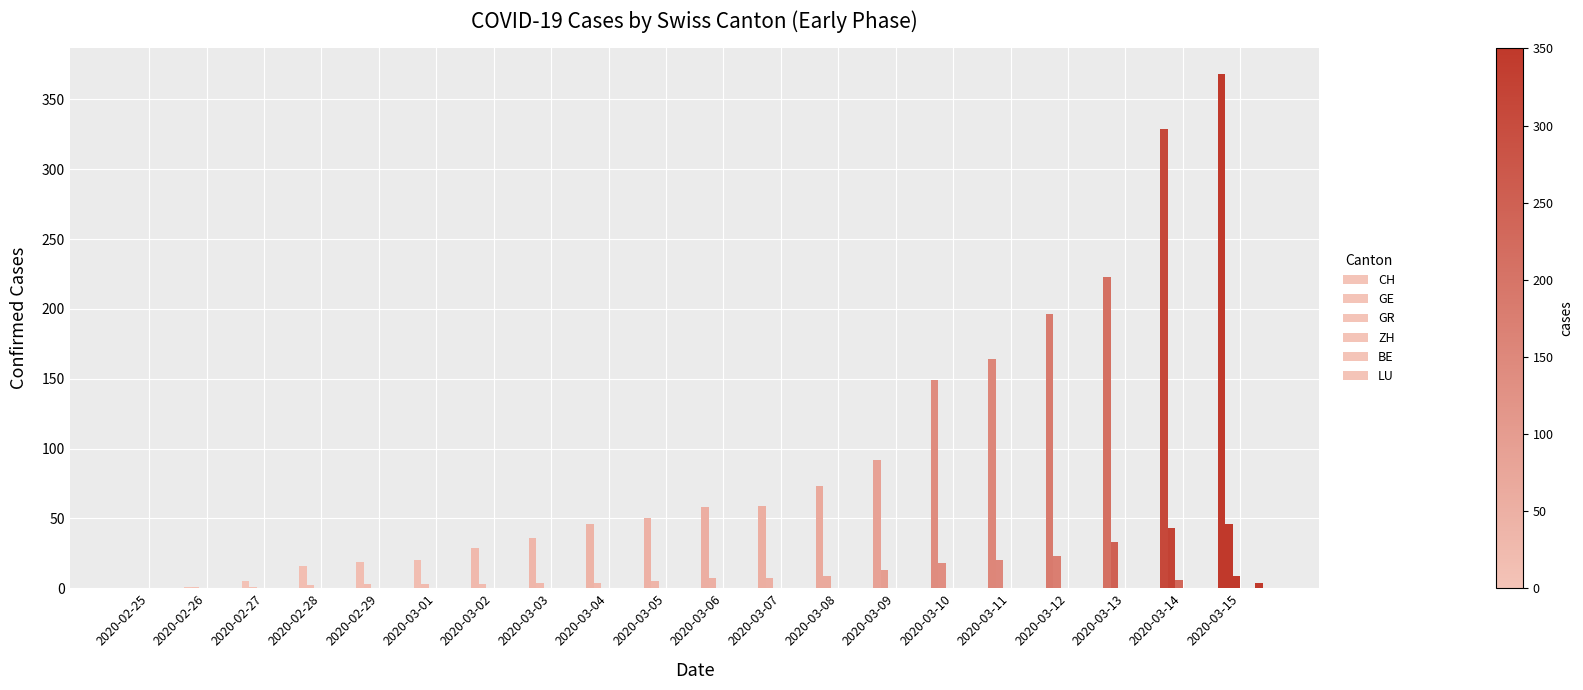

Which category has the lowest value in the BE series?

2020-02-25